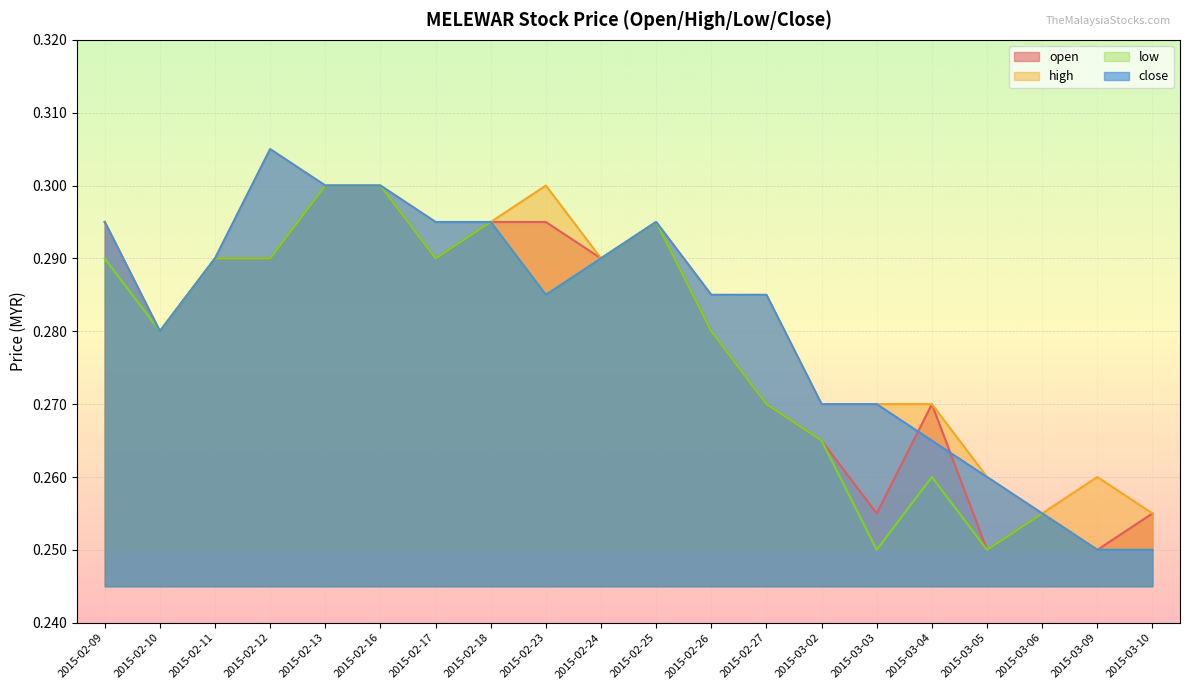

True or false: high and low cross at least once.

False